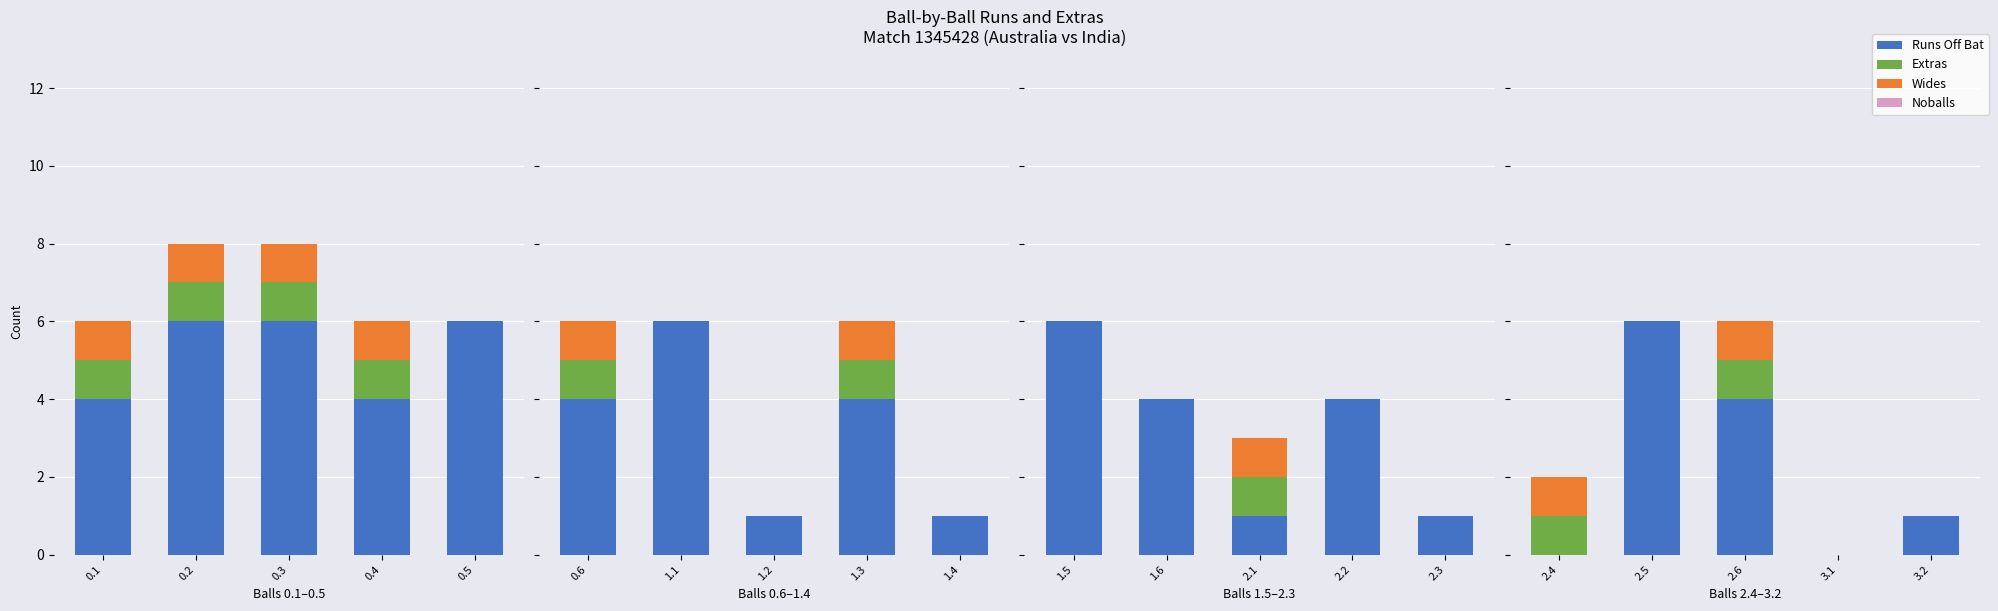

Which series has the largest total across all categories?

Runs Off Bat